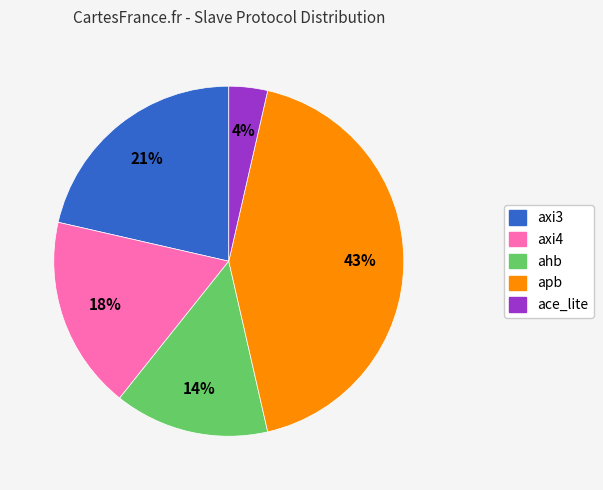

Is there a majority slice in this chart?

No